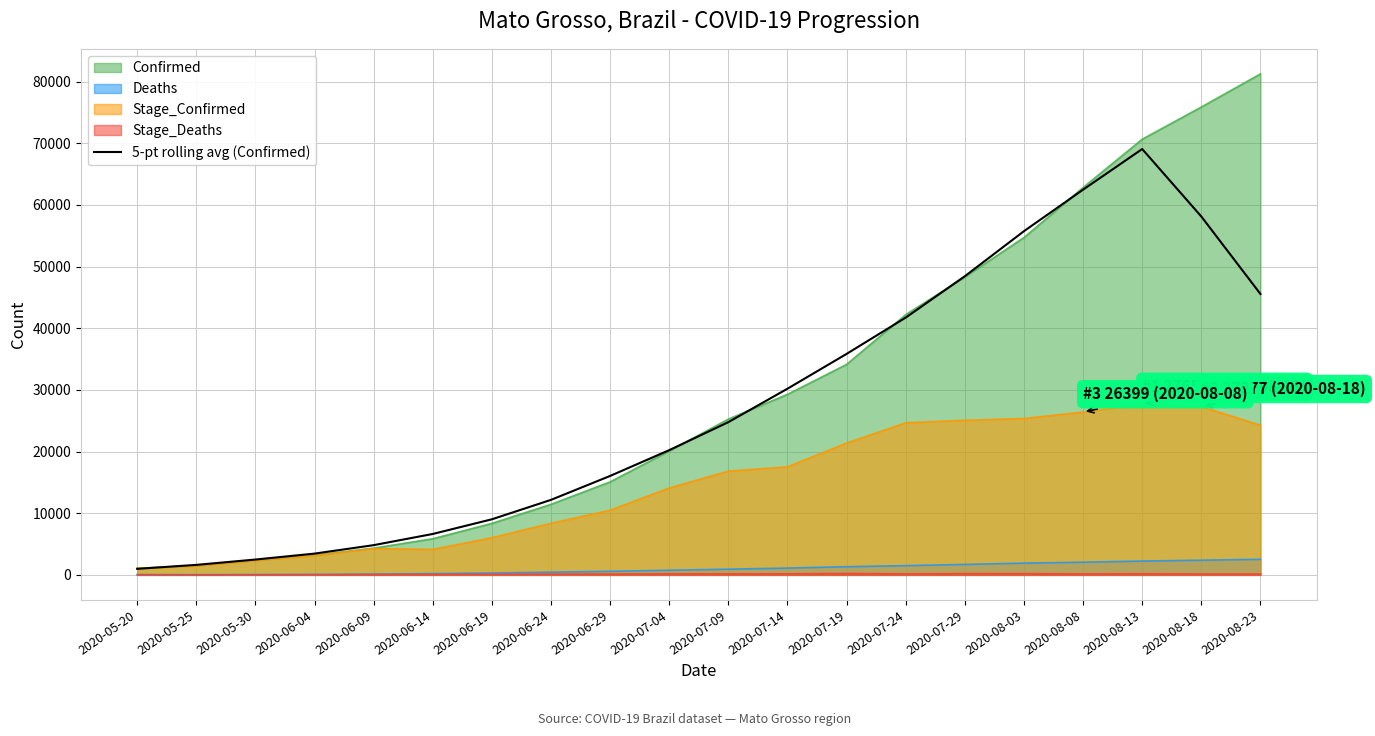

What is the label of the 13th point from the right?

2020-06-24